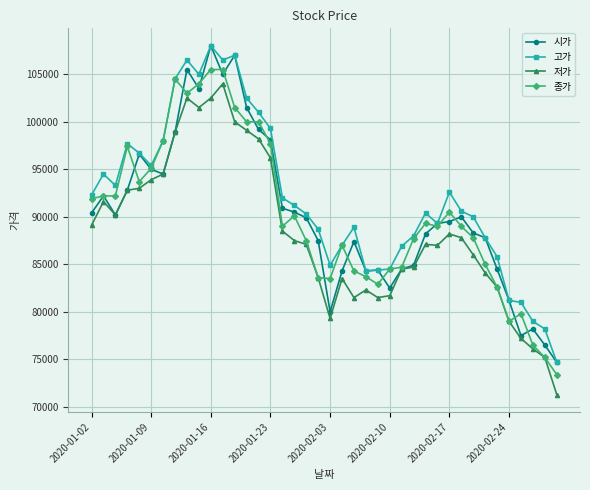

At how many categories does at least one series exceed 98530?

9